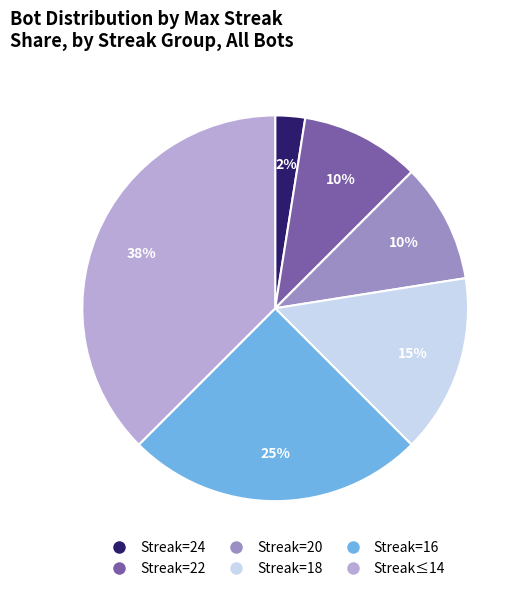

How many slices are in this pie chart?

6